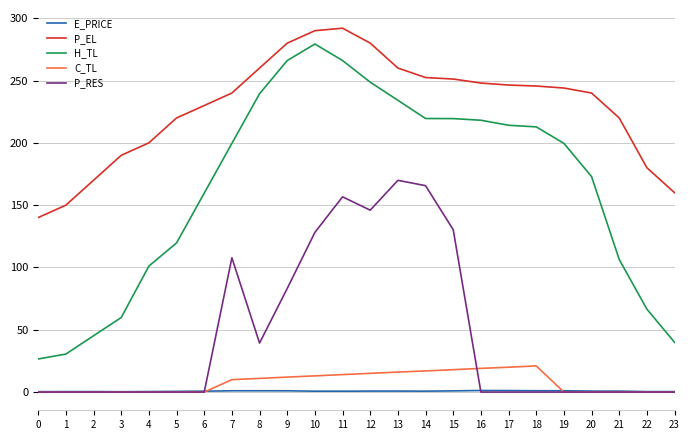

Is the value of P_EL at 1 greater than the value of H_TL at 9?

No